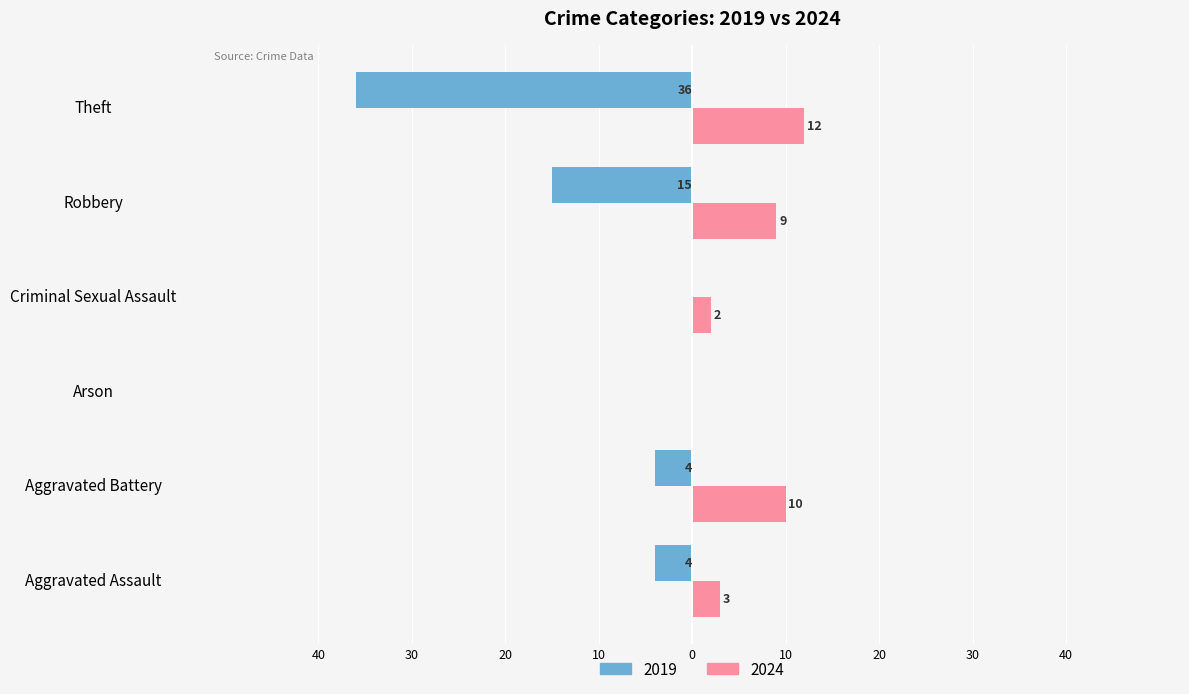

Reading left to right, transcribe all the data shown in this chart.

2019: Aggravated Assault=-4	Aggravated Battery=-4	Arson=0	Criminal Sexual Assault=0	Robbery=-15	Theft=-36
2024: Aggravated Assault=3	Aggravated Battery=10	Arson=0	Criminal Sexual Assault=2	Robbery=9	Theft=12